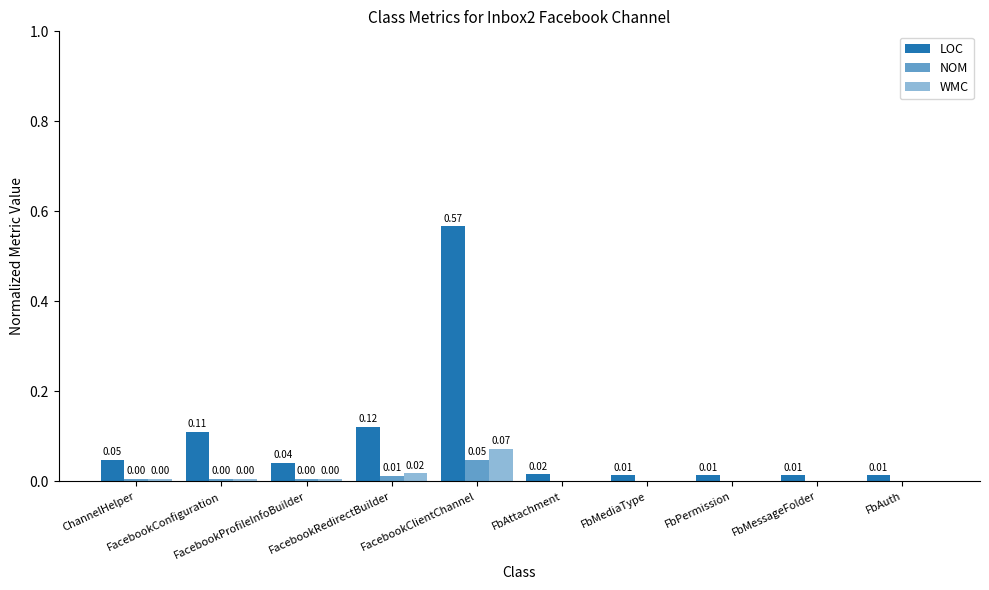

Reading left to right, extract all data points from this chart.

LOC: 0.0	0.1	0.0	0.1	0.6	0.0	0.0	0.0	0.0	0.0
NOM: 0.0	0.0	0.0	0.0	0.0	0.0	0.0	0.0	0.0	0.0
WMC: 0.0	0.0	0.0	0.0	0.1	0.0	0.0	0.0	0.0	0.0